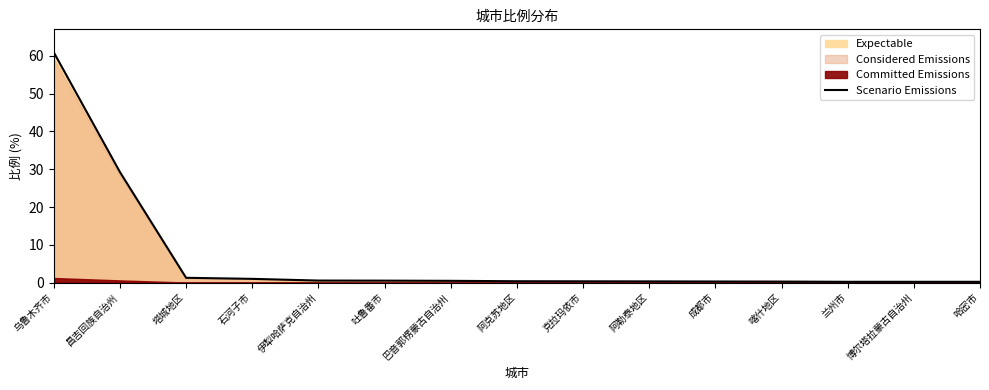

True or false: the data shows 1.7 at 塔城地区.

False